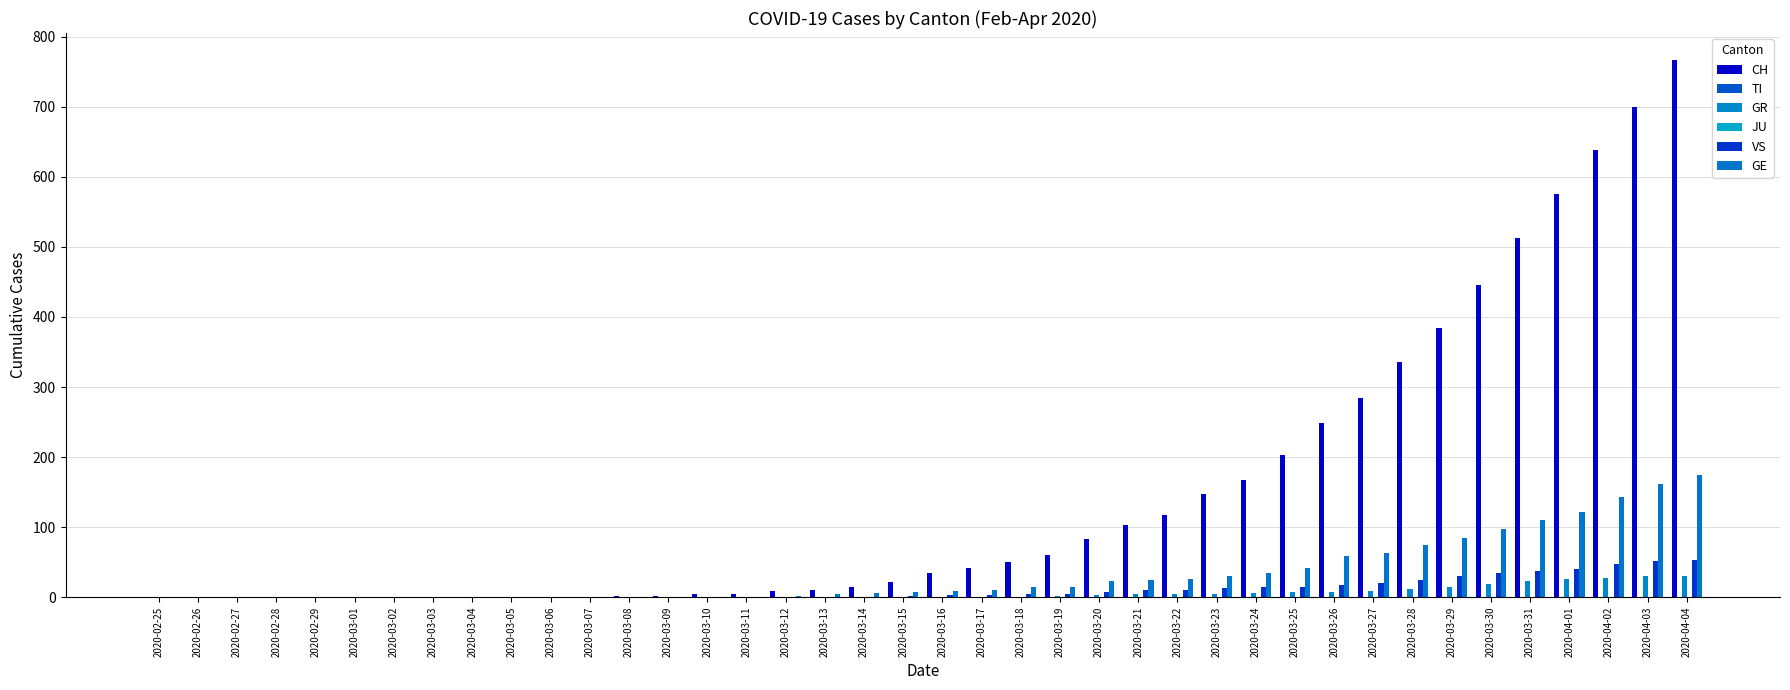

True or false: TI has a value of 0 at 2020-04-02.

True